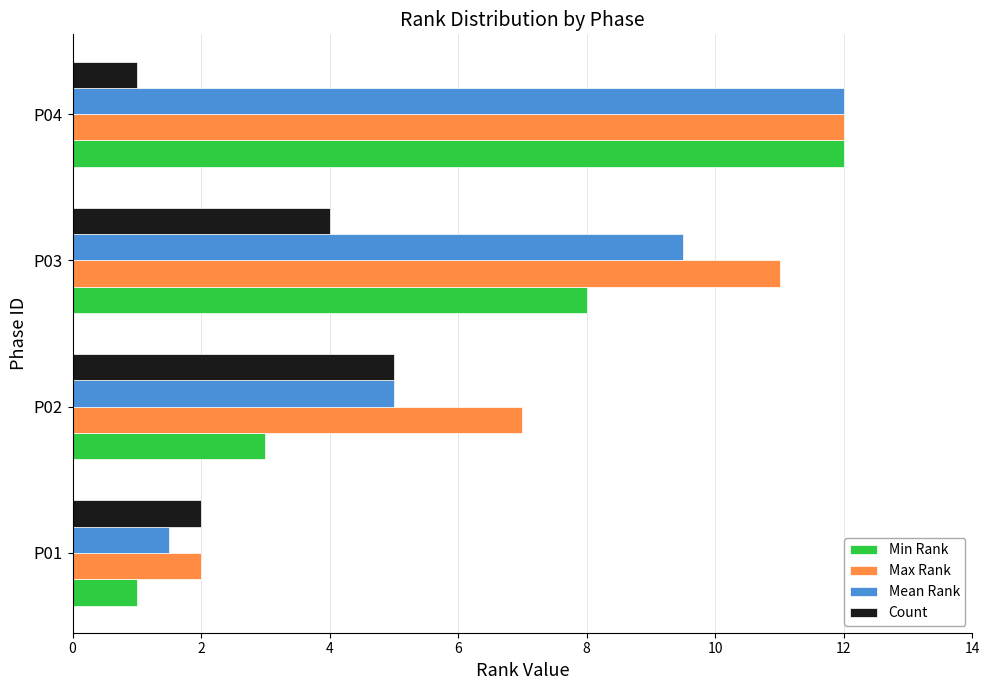

Is it true that Count equals 5.6 at P03?

False